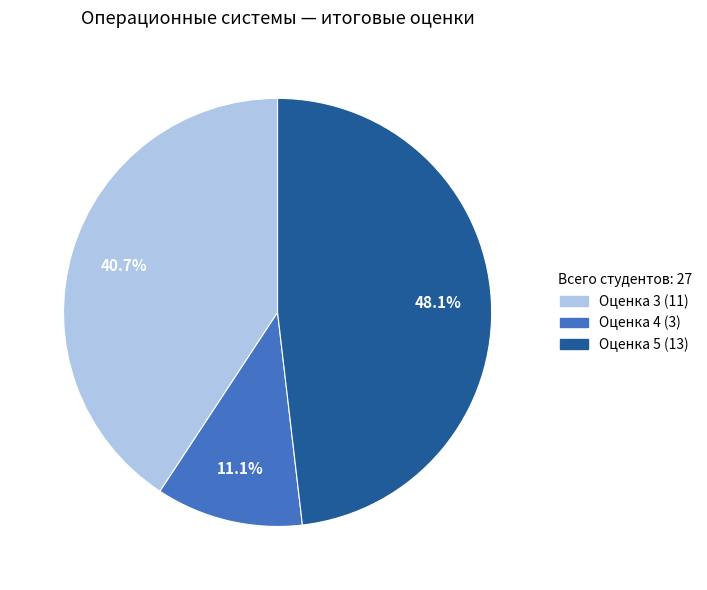

Is there a majority slice in this chart?

No